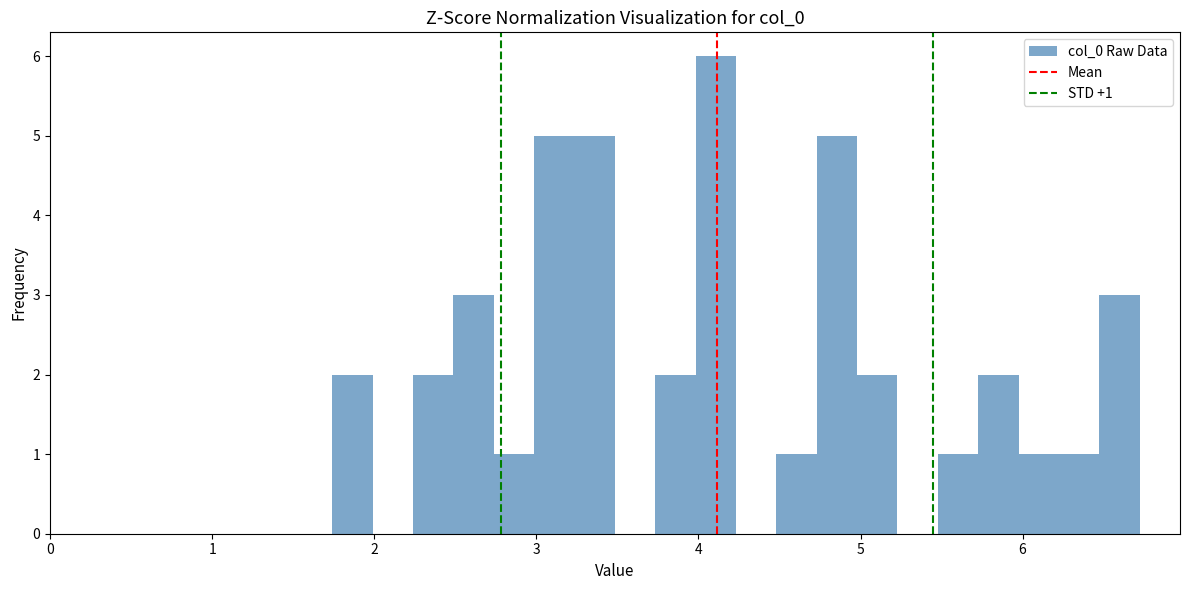

Read against the x-axis, roughly where is the centre of the tallest bar?

4.1